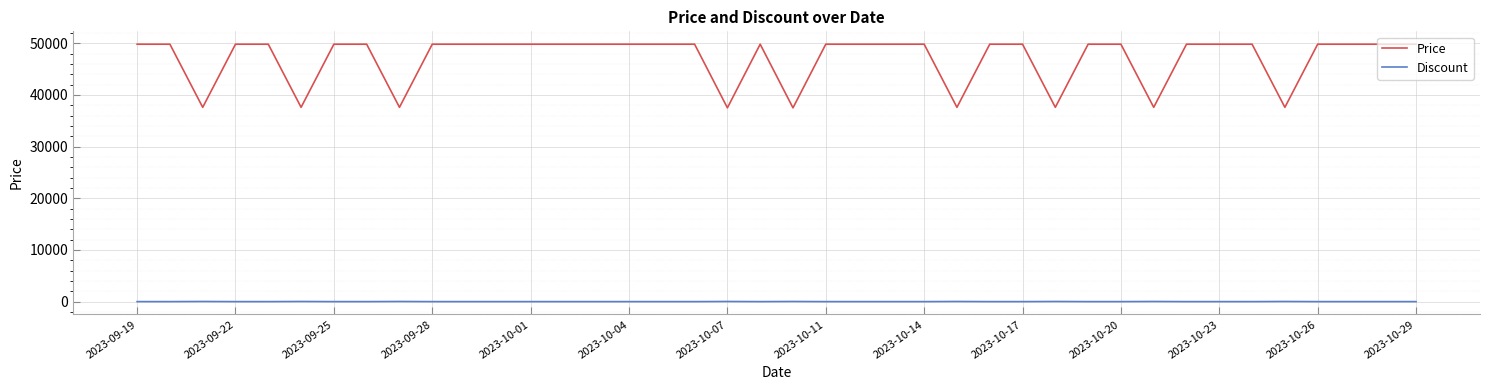

Which series has the widest spread of values?

Price